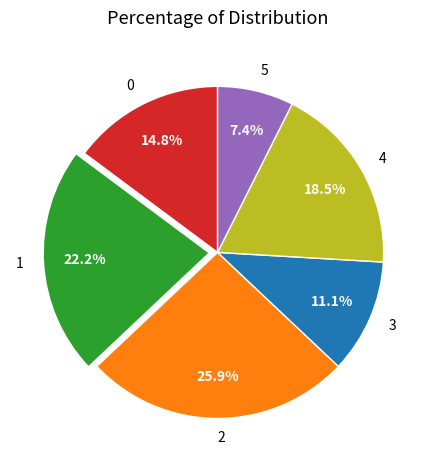

Which category has the biggest portion of the pie?

2